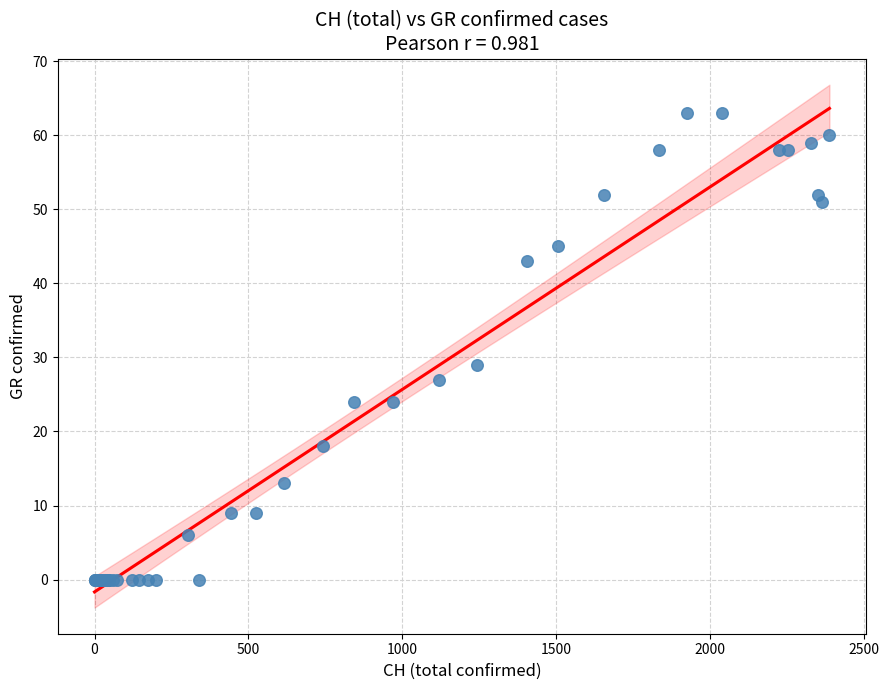

What Y value in the scatter plot is closest to 31?

29